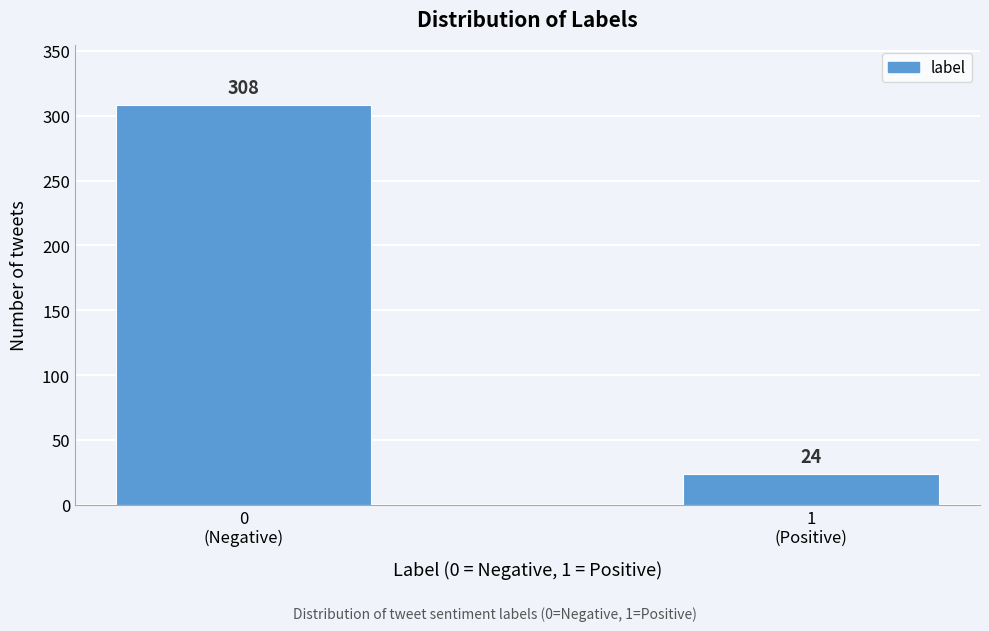

Reading left to right, extract all data points from this chart.

308	24